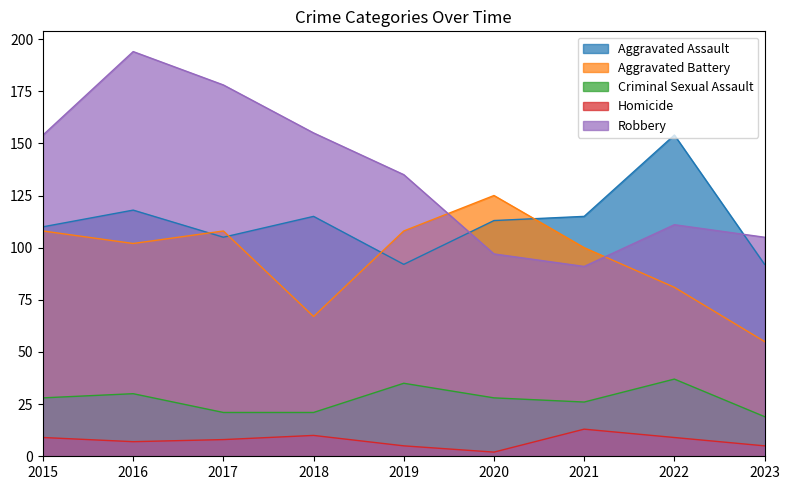

Reading left to right, transcribe all the data shown in this chart.

Aggravated Assault: 2015=110	2016=118	2017=105	2018=115	2019=92	2020=113	2021=115	2022=154	2023=92
Aggravated Battery: 2015=108	2016=102	2017=108	2018=67	2019=108	2020=125	2021=100	2022=81	2023=55
Criminal Sexual Assault: 2015=28	2016=30	2017=21	2018=21	2019=35	2020=28	2021=26	2022=37	2023=19
Homicide: 2015=9	2016=7	2017=8	2018=10	2019=5	2020=2	2021=13	2022=9	2023=5
Robbery: 2015=154	2016=194	2017=178	2018=155	2019=135	2020=97	2021=91	2022=111	2023=105